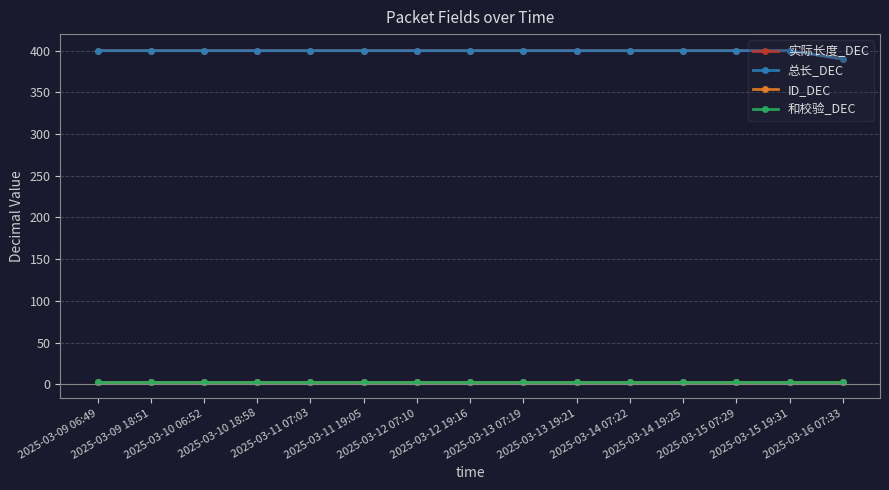

True or false: 实际长度_DEC and 总长_DEC intersect in this chart.

False